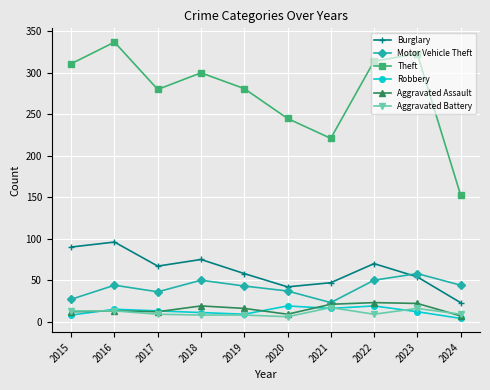

What is the greatest value displayed?

337